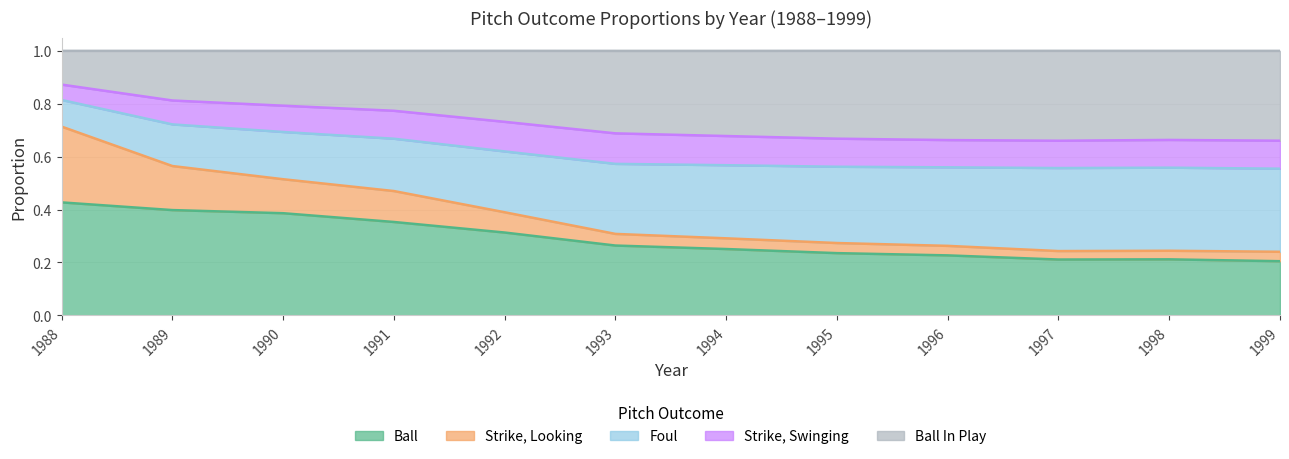

What is the total value across all series at 1992?

1.0